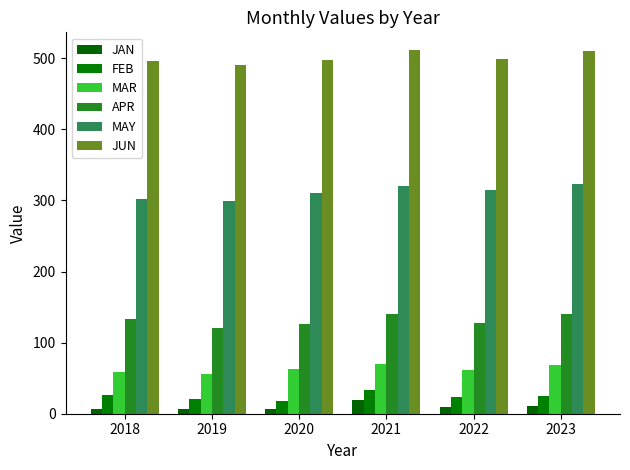

How many groups of bars are there?

6